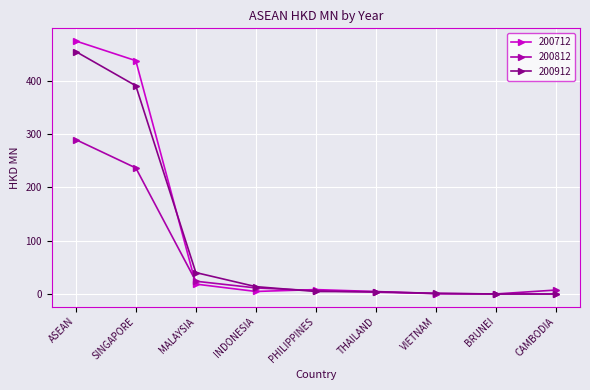

Which series has the largest range (max minus min)?

200712